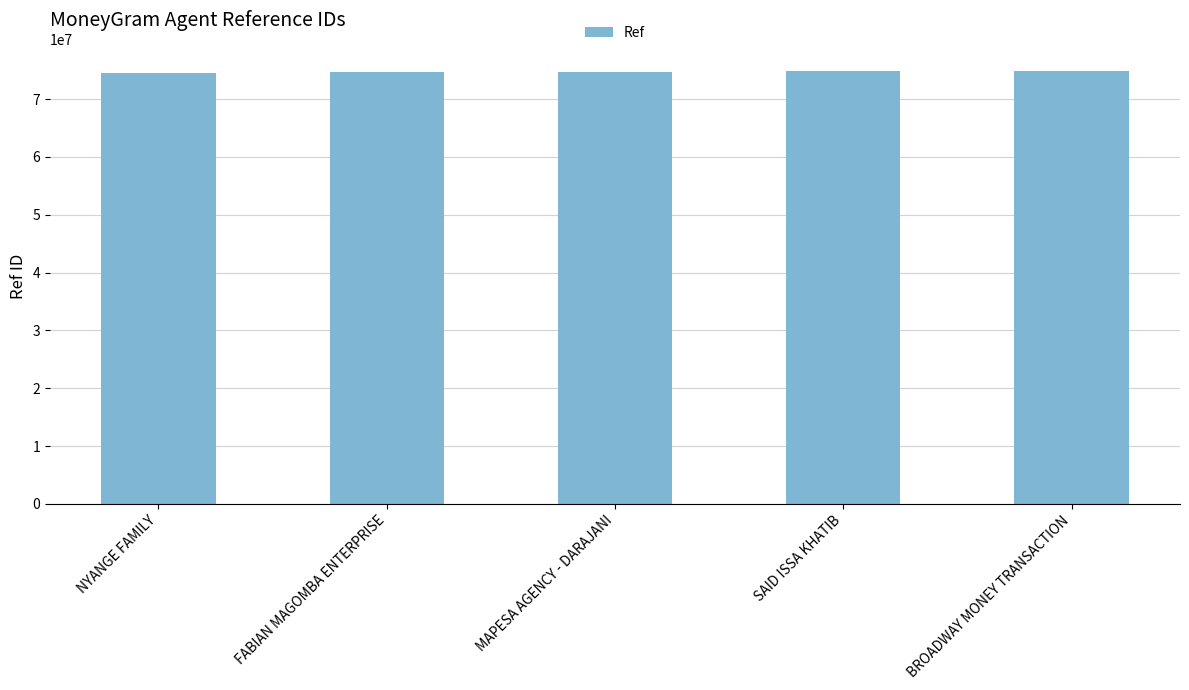

What is the smallest value displayed?

74574449